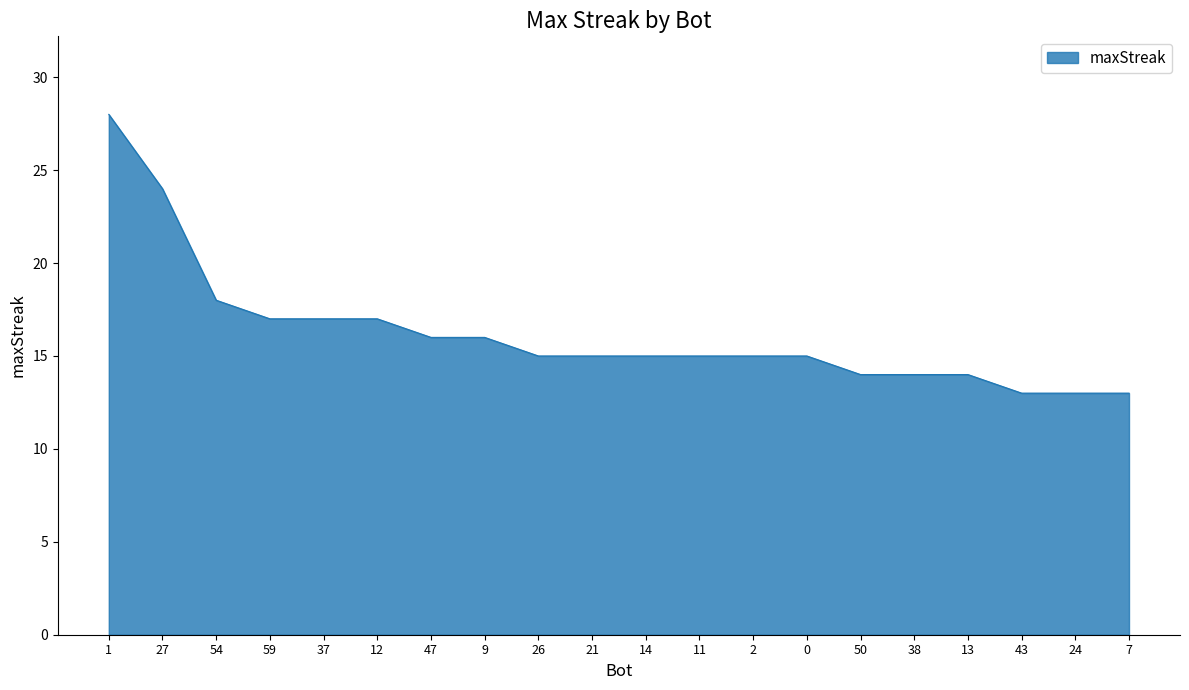

What is the average value?

16